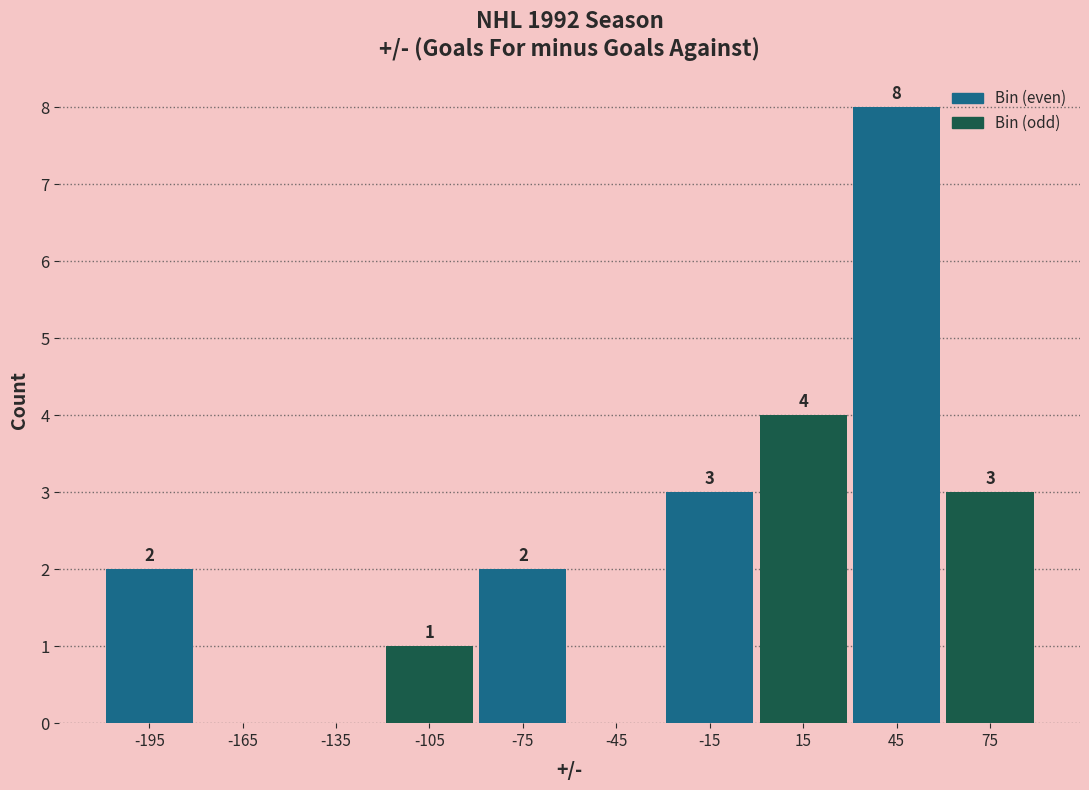

Over which range of the x-axis is the bar tallest?

30 to 60